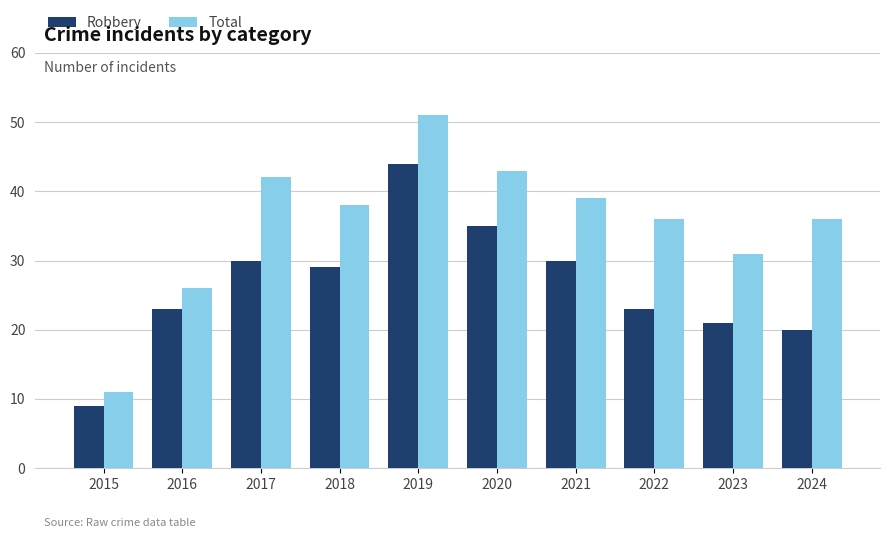

How many groups of bars are there?

10